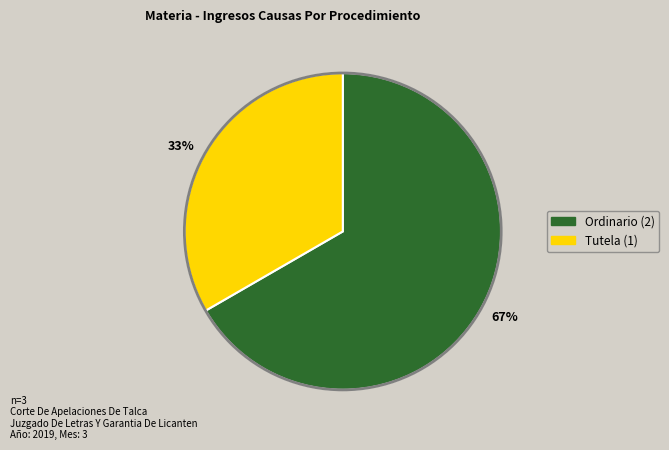

Approximately how many times larger is the value at 67% compared to 33%?

2.0